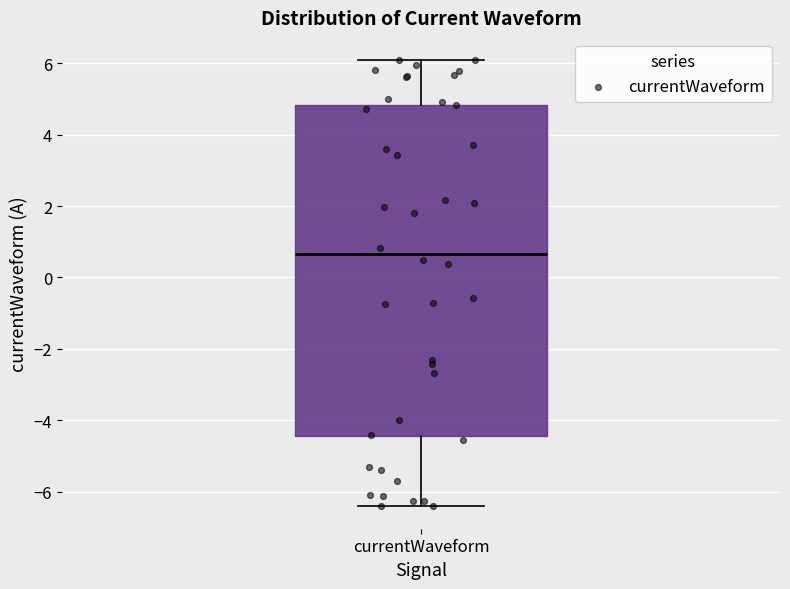

Transcribe this box plot: give where the median line is, the range the box spans, and where the two whiskers end, as read against the y-axis. The values are not printed on the chart, so give them approximately, as read against the axis.

median 0.6, box -4.4 to 4.8, whiskers -6.4 to 6.0